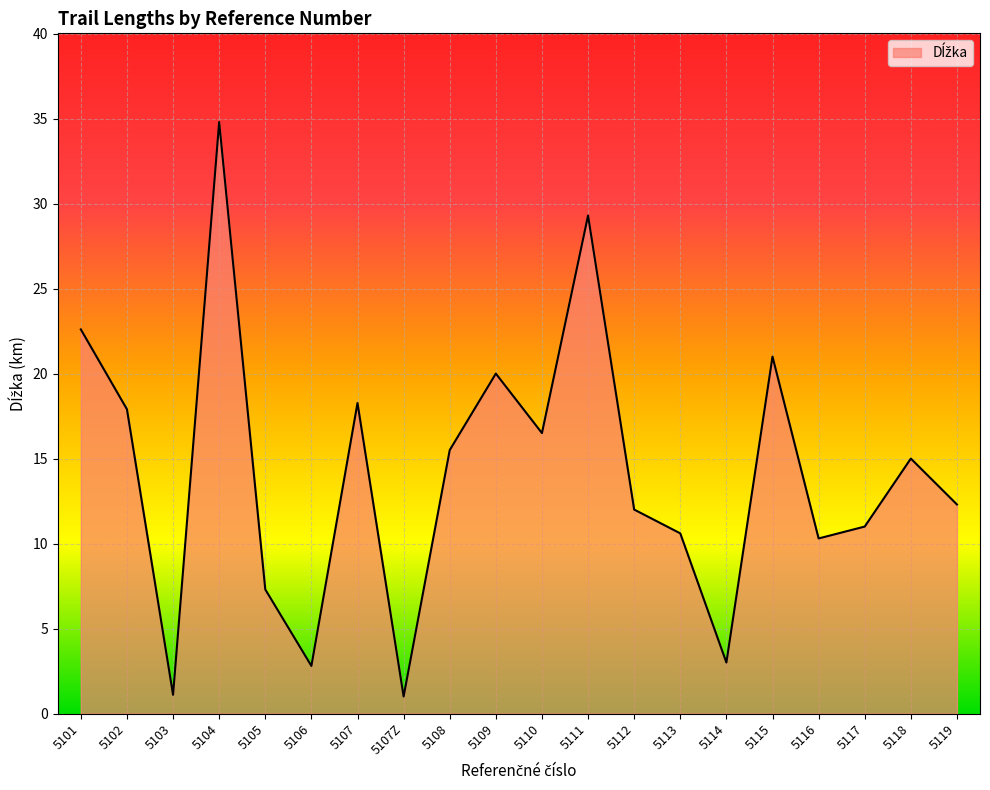

Is it true that the value at 5112 is 12.0?

True